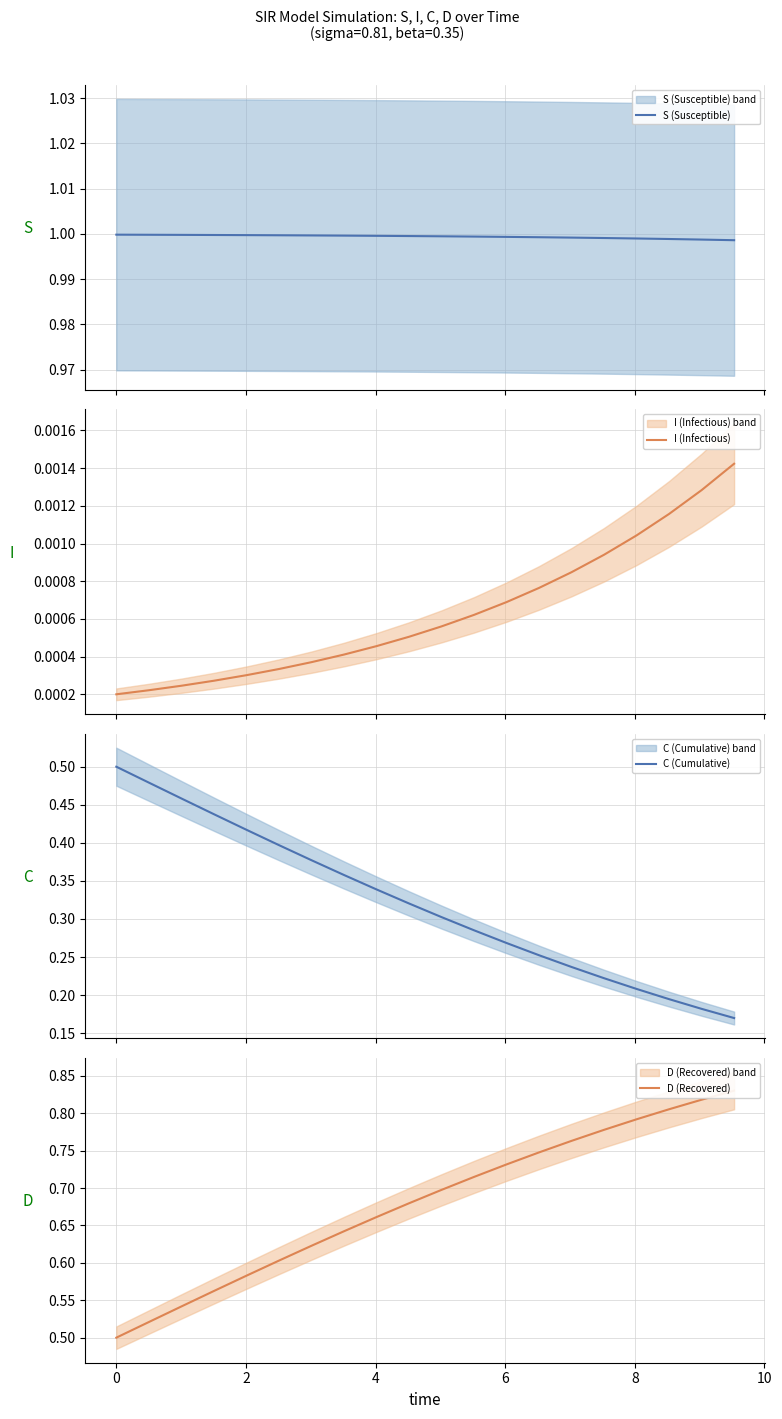

True or false: C (Cumulative) and I (Infectious) intersect in this chart.

False